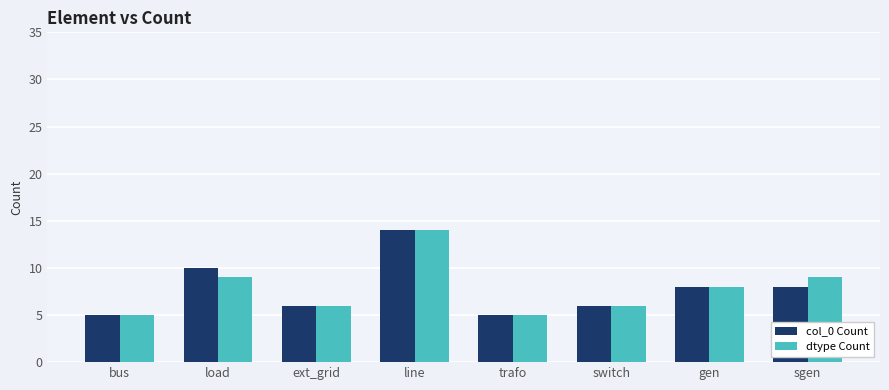

Between load and trafo, which series saw the biggest shift?

col_0 Count